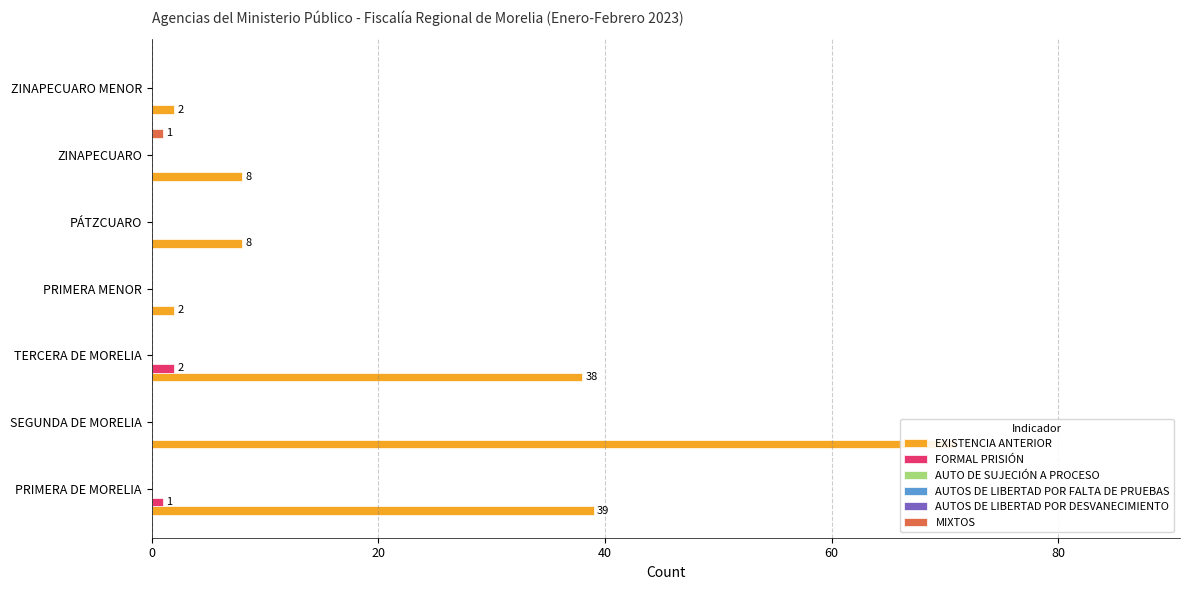

What is the label of the 5th bar from the right?

40